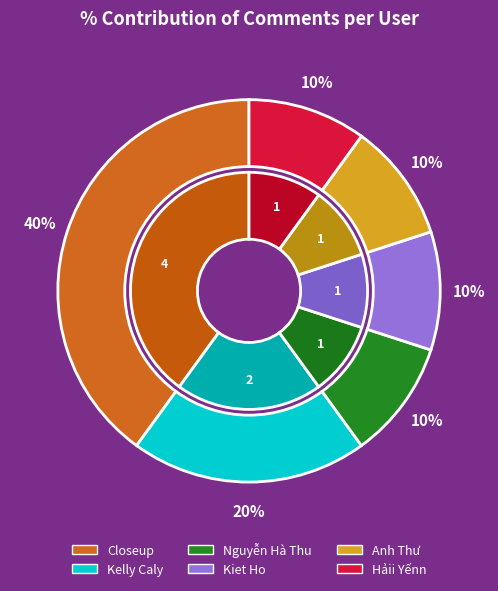

Is there any slice that represents more than half of the pie?

No